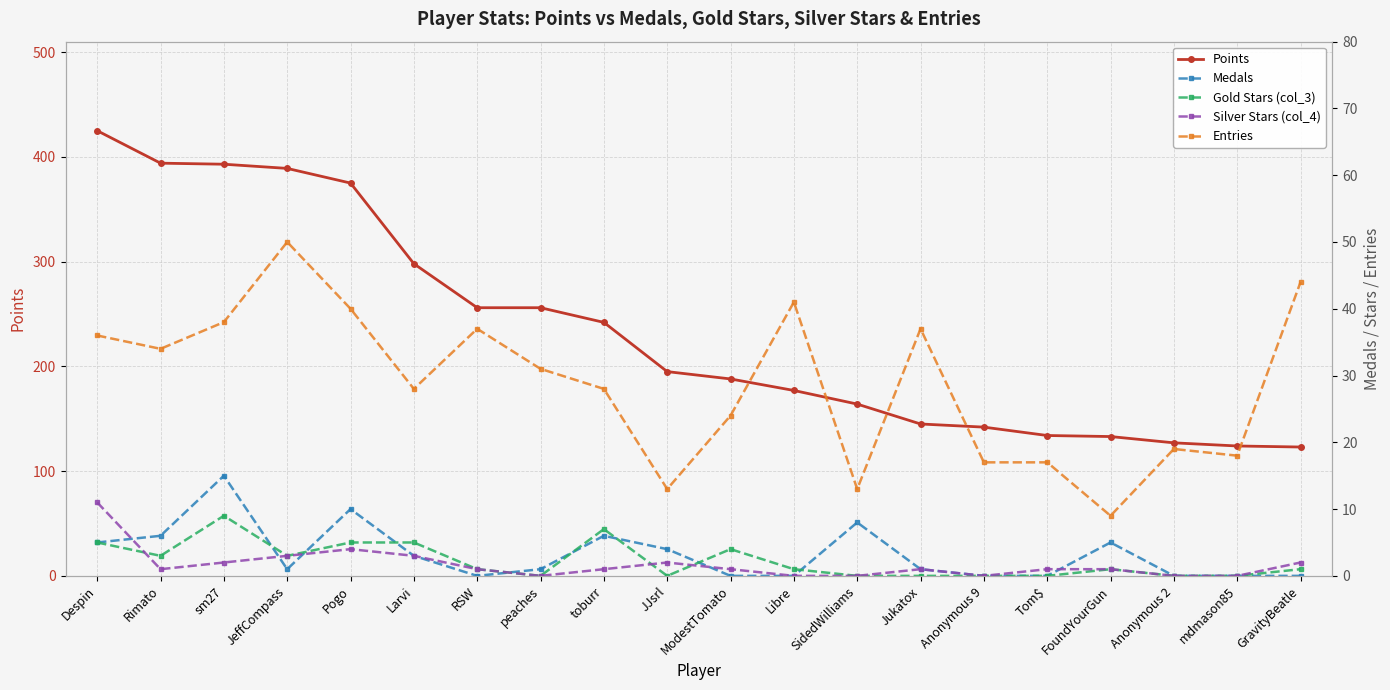

Reading left to right, transcribe all the data shown in this chart.

Points: 425	394	393	389	375	298	256	256	242	195	188	177	164	145	142	134	133	127	124	123
Medals: 5	6	15	1	10	3	0	1	6	4	0	0	8	1	0	0	5	0	0	0
Gold Stars (col_3): 5	3	9	3	5	5	1	0	7	0	4	1	0	0	0	0	1	0	0	1
Silver Stars (col_4): 11	1	2	3	4	3	1	0	1	2	1	0	0	1	0	1	1	0	0	2
Entries: 36	34	38	50	40	28	37	31	28	13	24	41	13	37	17	17	9	19	18	44